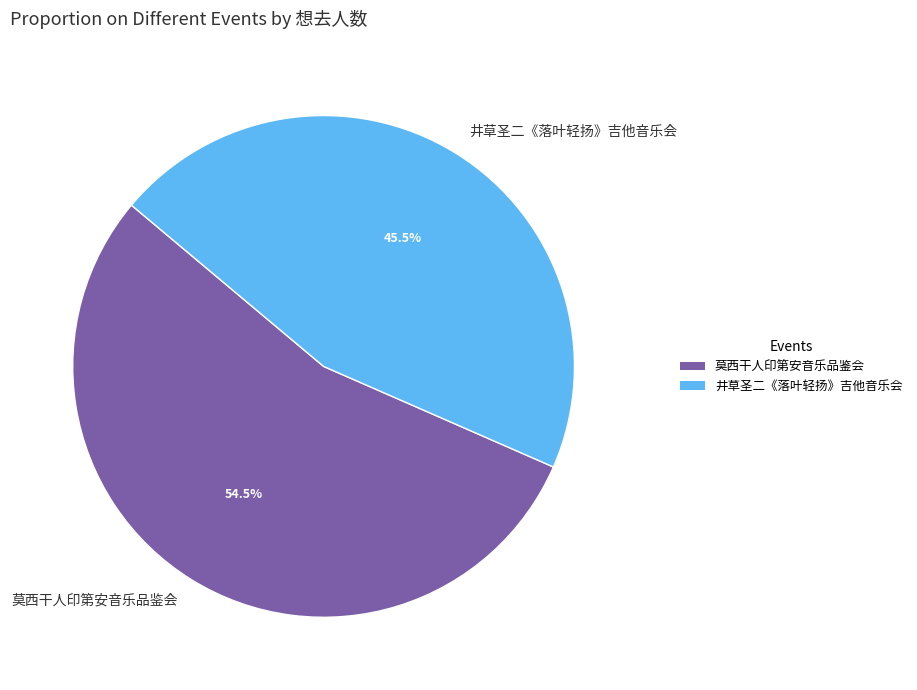

What is the majority slice?

莫西干人印第安音乐品鉴会